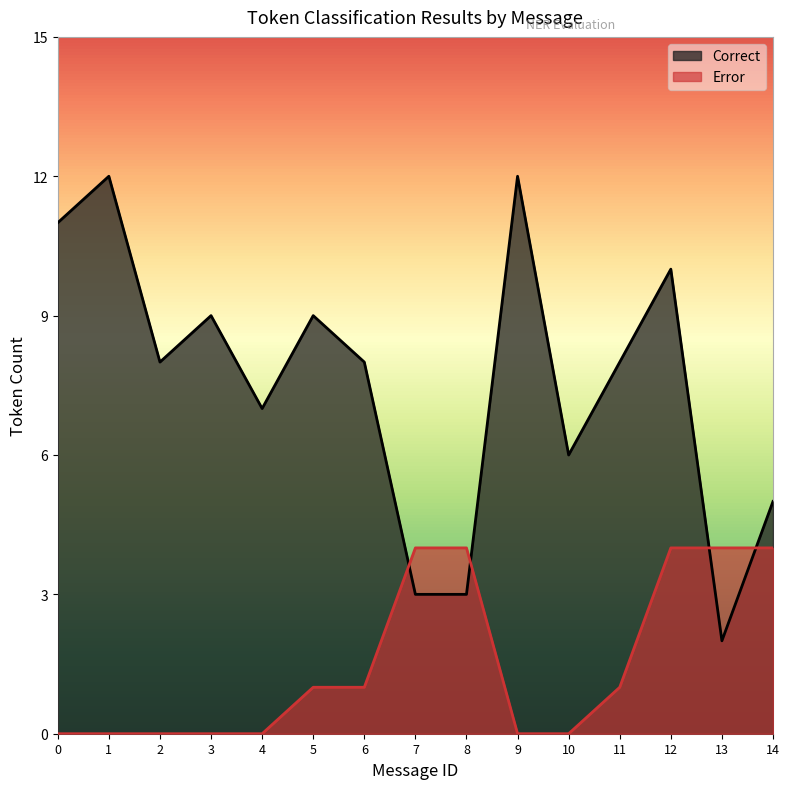

Rank the series by their average value, from highest to lowest.

Correct, Error